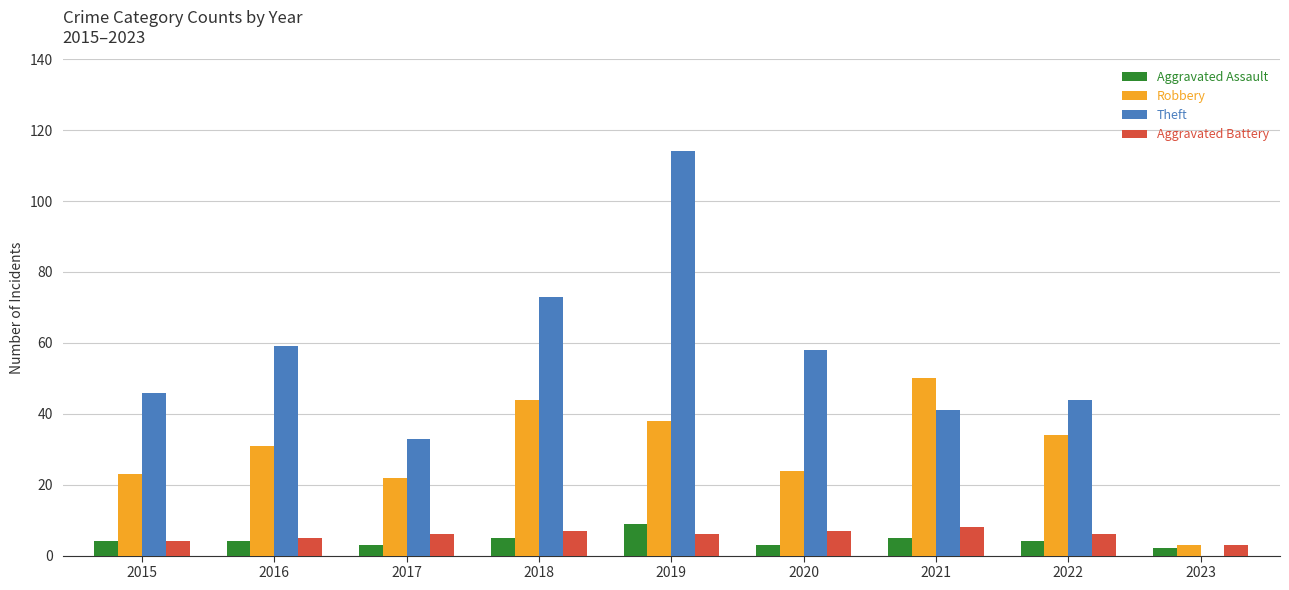

Reading right to left, extract all data points from this chart.

Aggravated Assault: 2	4	5	3	9	5	3	4	4
Robbery: 3	34	50	24	38	44	22	31	23
Theft: 0	44	41	58	114	73	33	59	46
Aggravated Battery: 3	6	8	7	6	7	6	5	4